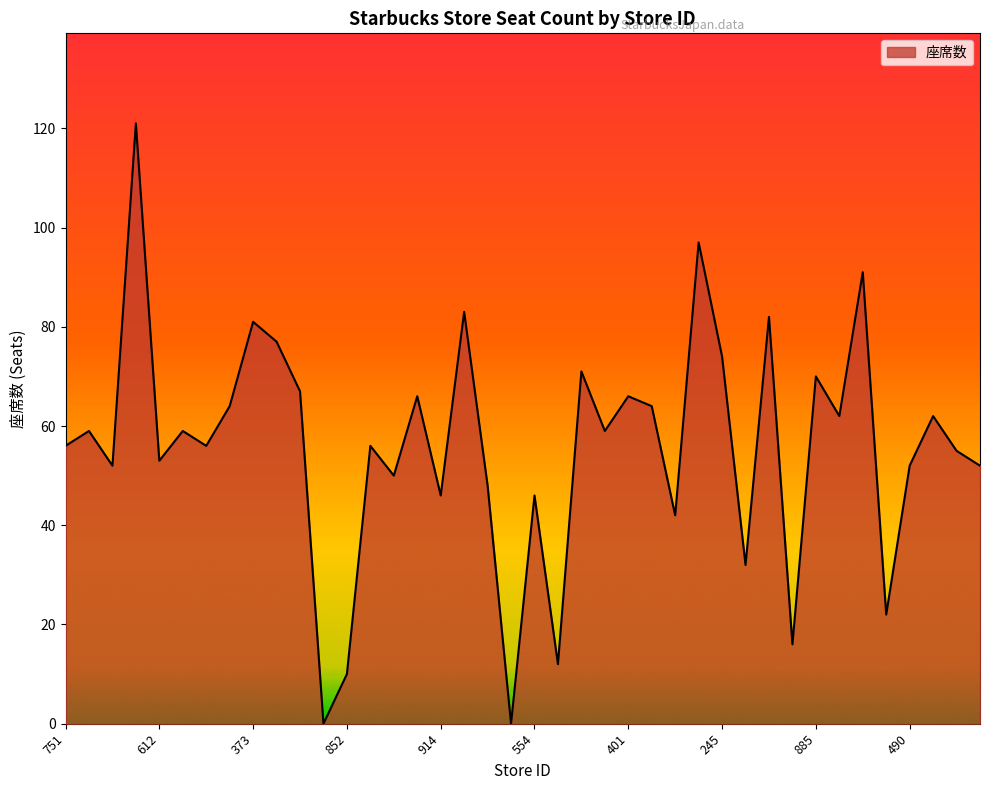

True or false: there are more than 0 points higher than both neighbors.

True